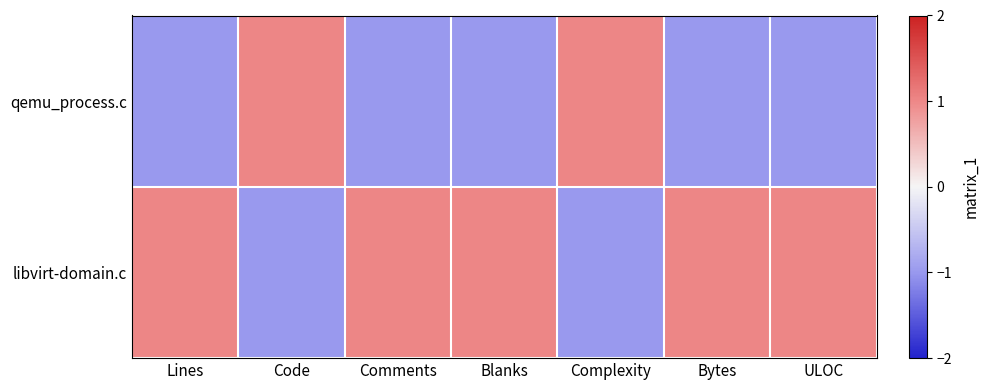

Reading left to right, list all the values displayed in this chart.

qemu_process.c: Lines=-1	Code=1	Comments=-1	Blanks=-1	Complexity=1	Bytes=-1	ULOC=-1
libvirt-domain.c: Lines=1	Code=-1	Comments=1	Blanks=1	Complexity=-1	Bytes=1	ULOC=1